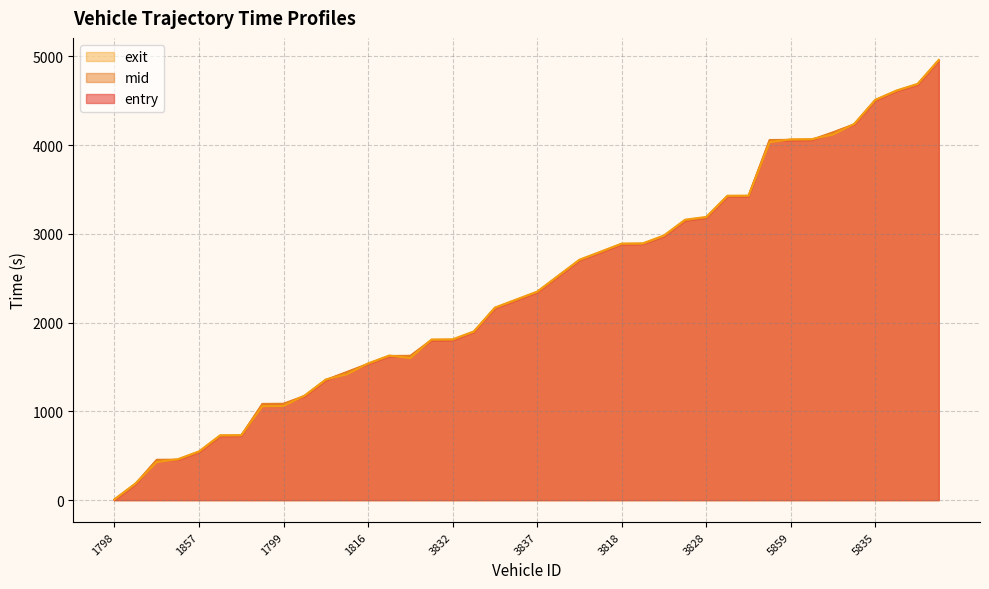

Where is the first local maximum for exit?

1830